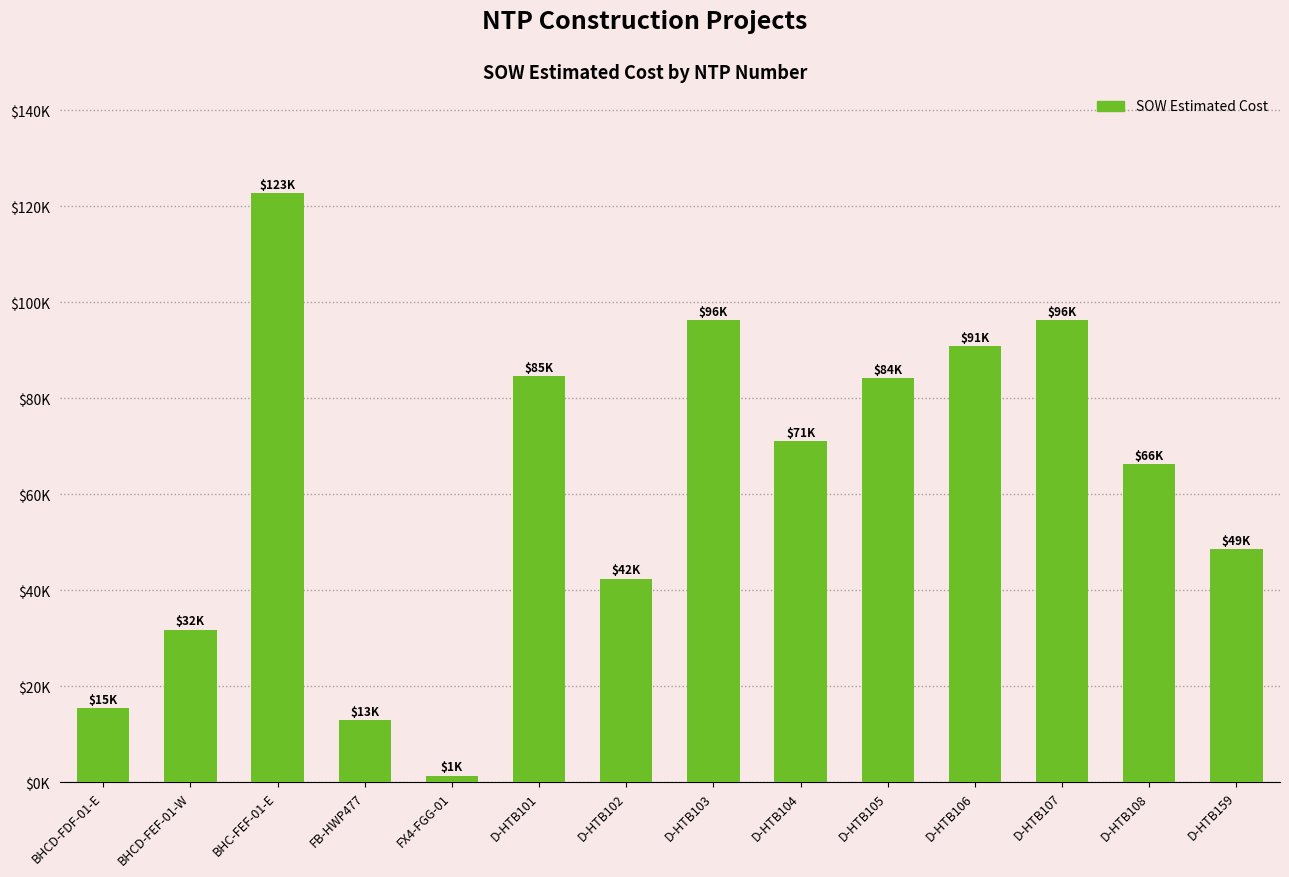

Does the chart contain any negative values?

No